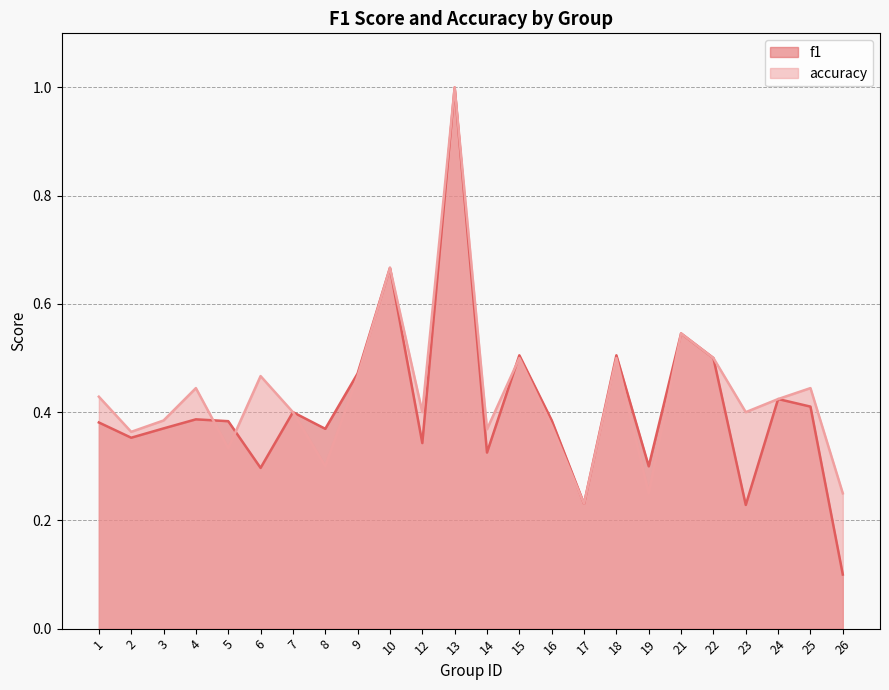

How many interior local valleys does the f1 series have?

8